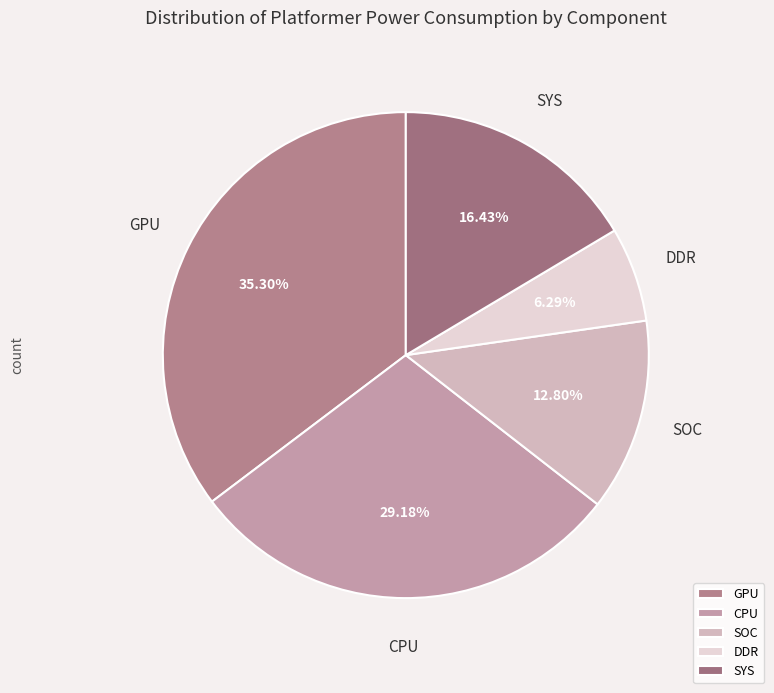

Does SOC account for over 50% of the chart?

No